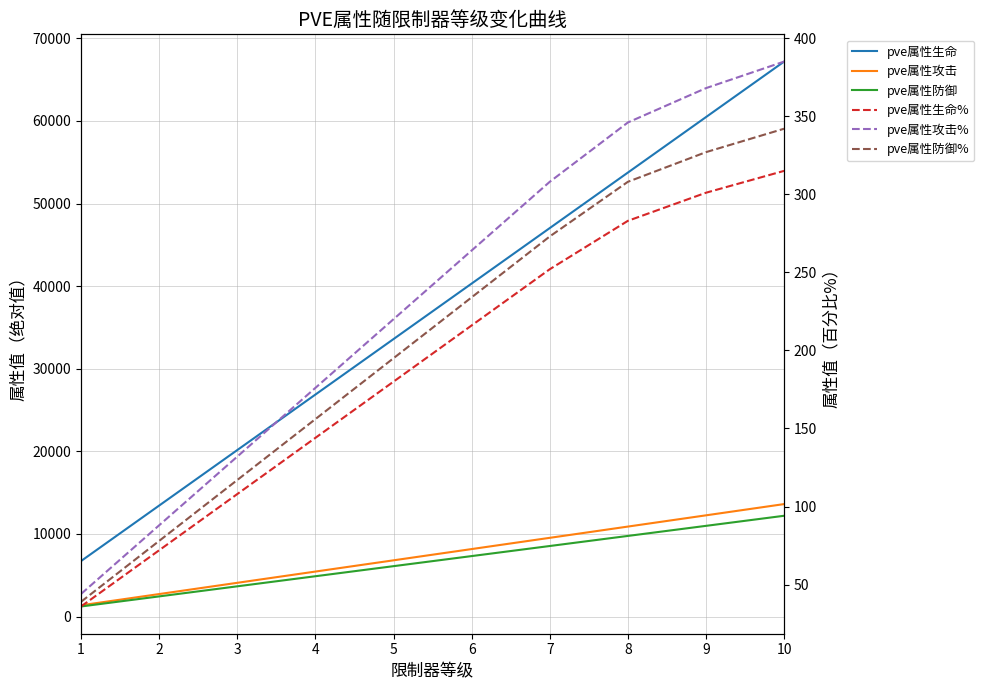

Reading left to right, transcribe all the data shown in this chart.

pve属性生命: 1=6718	2=13436	3=20154	4=26872	5=33590	6=40308	7=47026	8=53744	9=60462	10=67180
pve属性攻击: 1=1361	2=2723	3=4084	4=5446	5=6807	6=8169	7=9530	8=10892	9=12253	10=13615
pve属性防御: 1=1220	2=2440	3=3660	4=4880	5=6100	6=7320	7=8540	8=9760	9=10980	10=12200
pve属性生命%: 1=36	2=72	3=108	4=144	5=180	6=216	7=252	8=283	9=301	10=315
pve属性攻击%: 1=44	2=88	3=132	4=176	5=220	6=264	7=308	8=346	9=368	10=385
pve属性防御%: 1=39	2=78	3=117	4=156	5=195	6=234	7=273	8=308	9=327	10=342